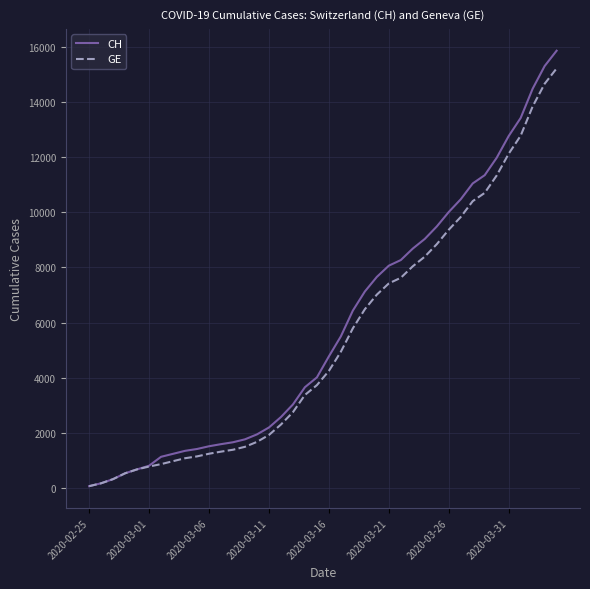

Which series has the widest spread of values?

CH